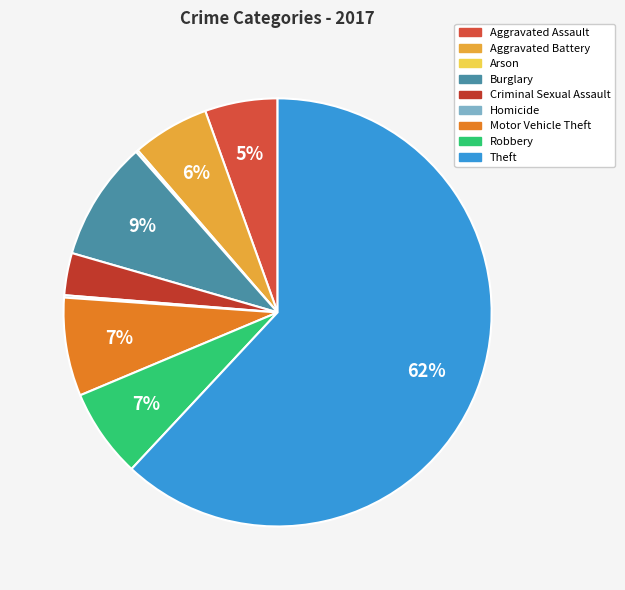

What percentage is NOT represented by Theft?

38.1%